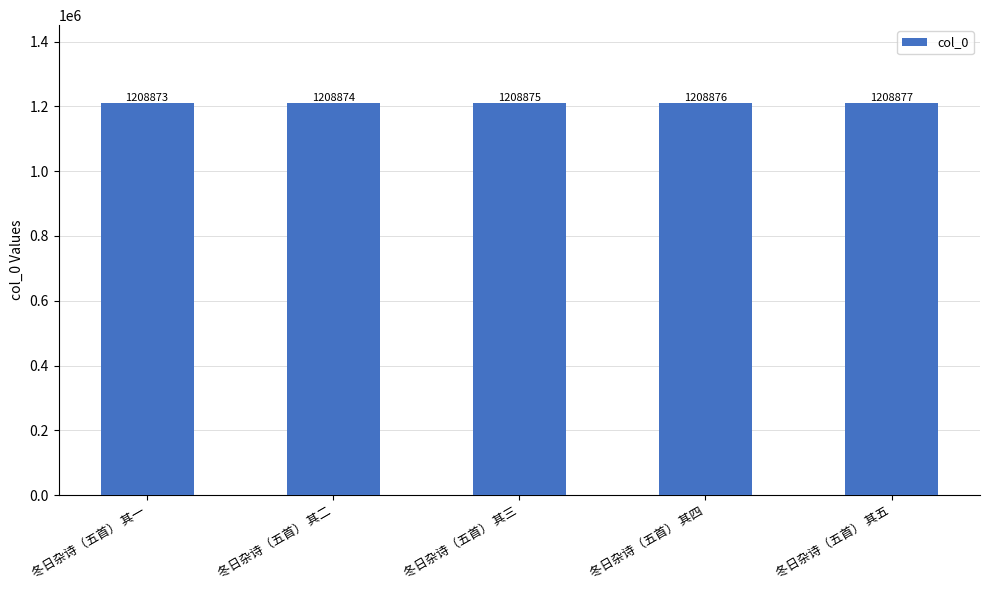

The value at 冬日杂诗（五首） 其三 is 532934. True or false?

False